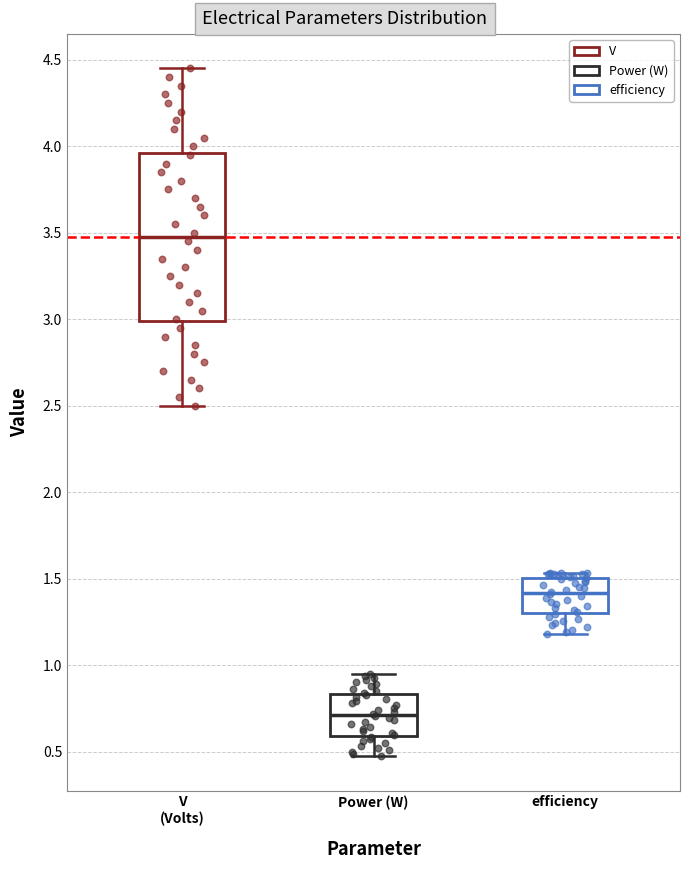

Where is the lower edge of the box for Power (W) on the y-axis? The values are not printed on the chart, so give them approximately, as read against the axis.

0.60